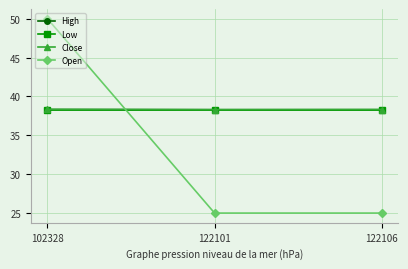

What is the spread (max minus min) of values at 122101?

13.3